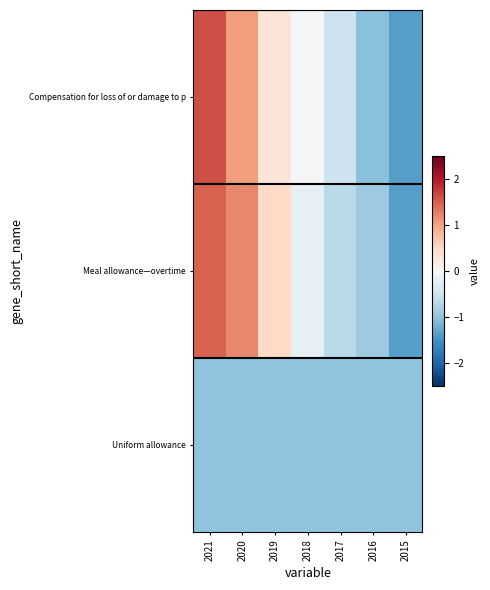

Which series changed the most between 2021 and 2015?

row_0